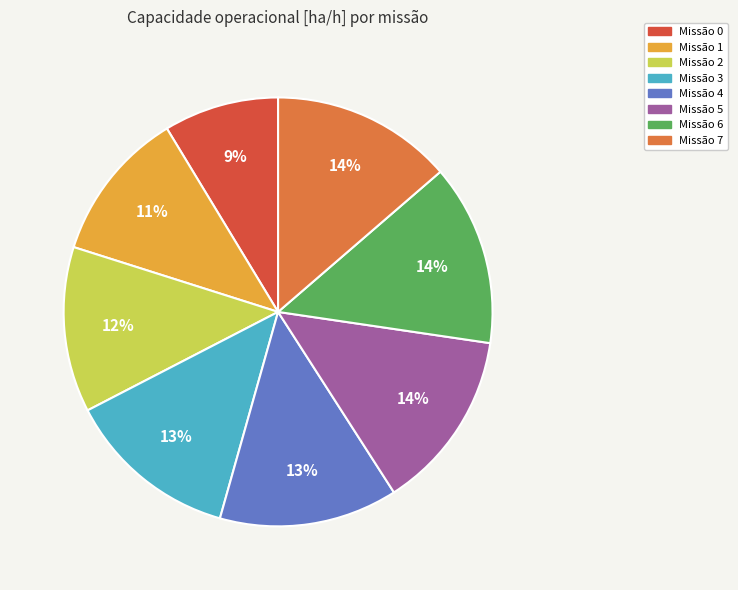

Is there a majority slice in this chart?

No